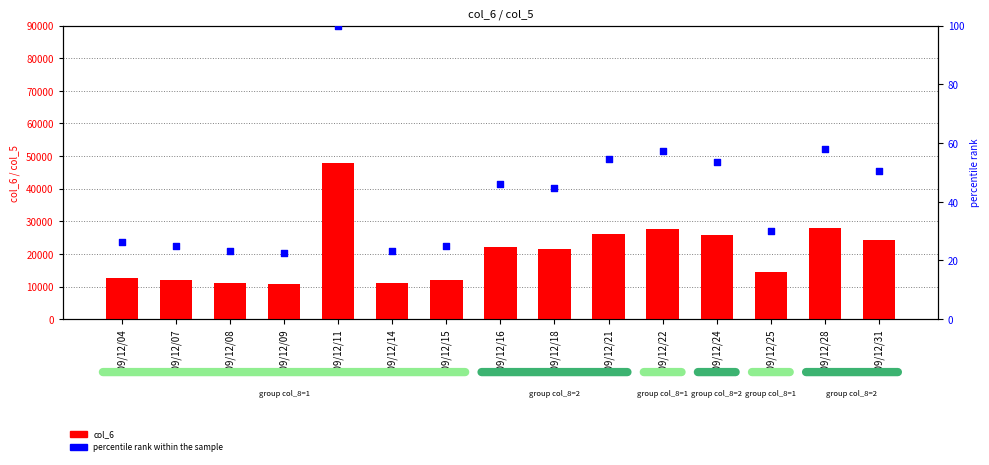

What is the total value across all series at 109/12/15?

12025.0